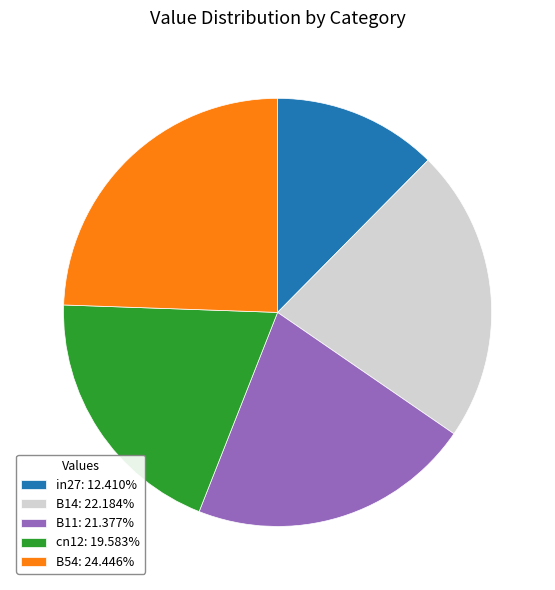

Combined, do B14: 22.184% and cn12: 19.583% account for over 50%?

No